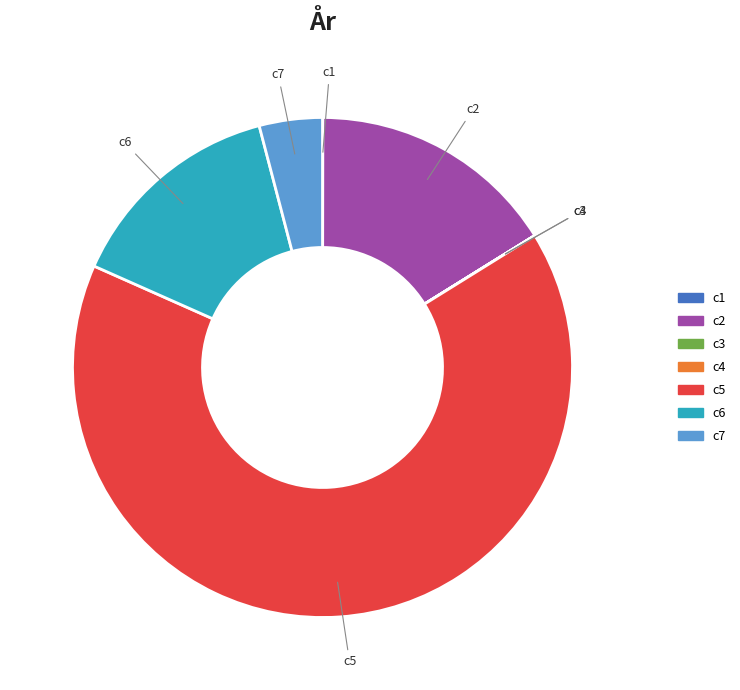

True or false: c6 accounts for 14% of the total.

True